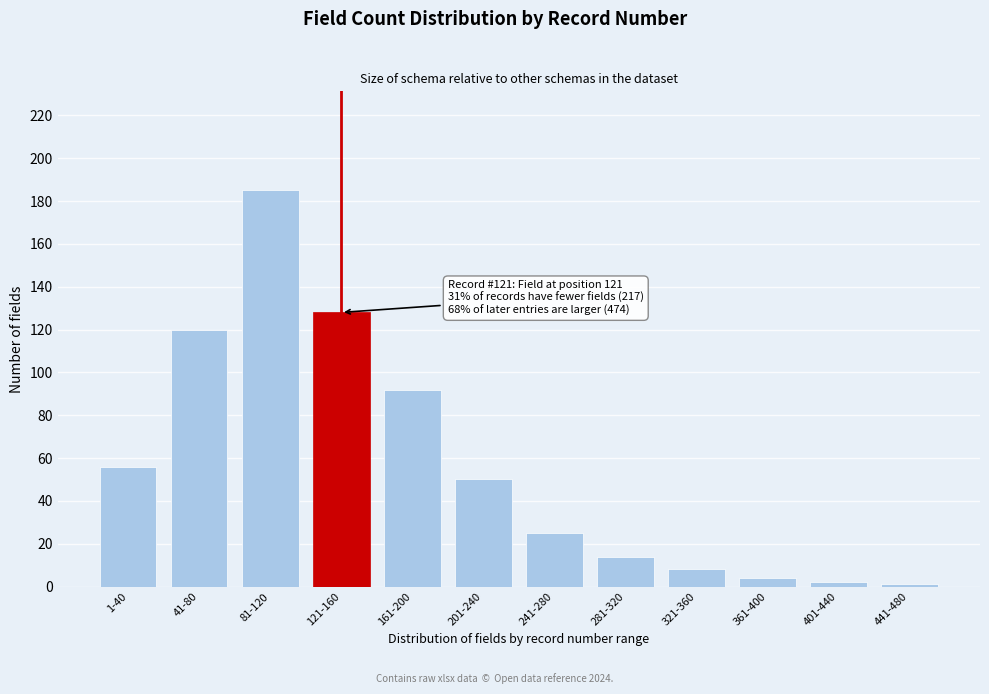

Reading left to right, what are all the values shown in this chart?

1-40=56	41-80=120	81-120=185	121-160=128	161-200=92	201-240=50	241-280=25	281-320=14	321-360=8	361-400=4	401-440=2	441-480=1